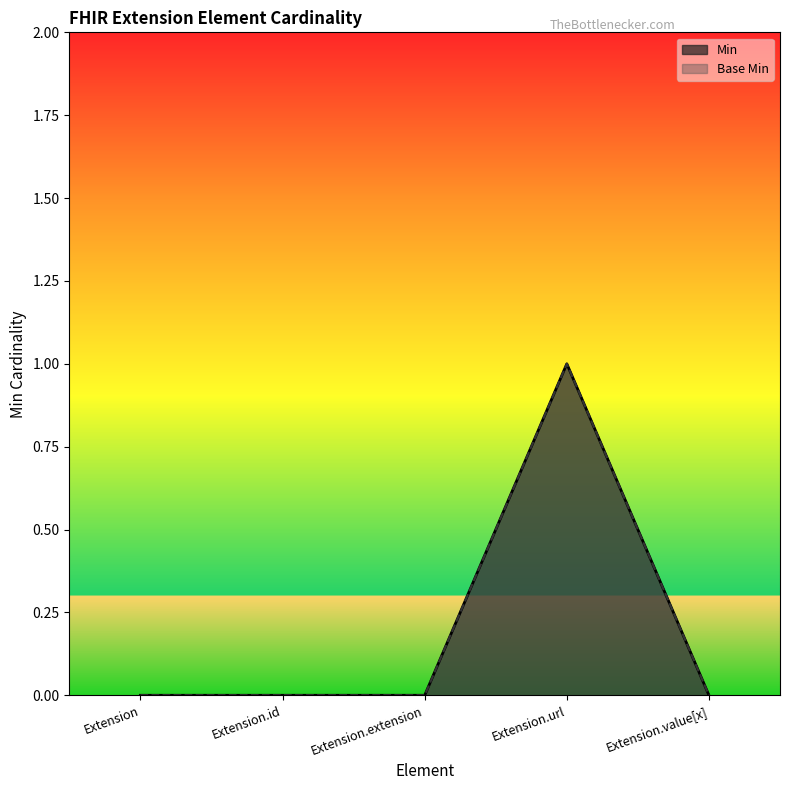

Count the Base Min values in the range 0 to 1.

5